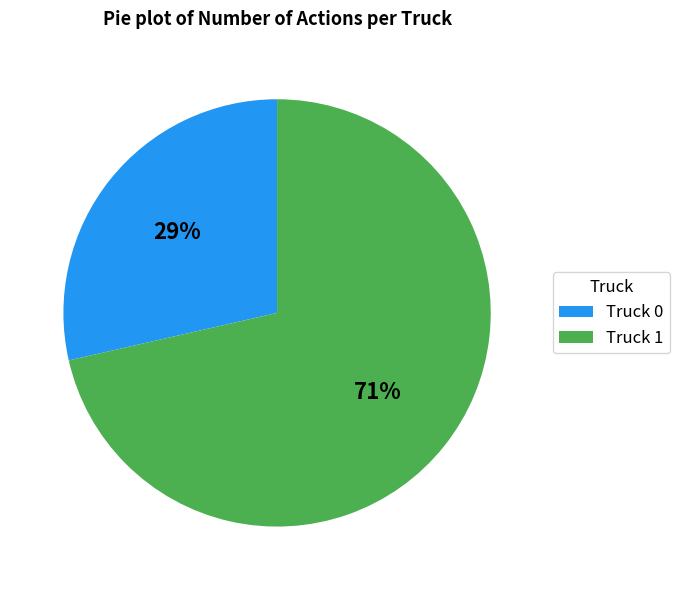

Is the sum of Truck 1 and Truck 0 greater than half?

Yes